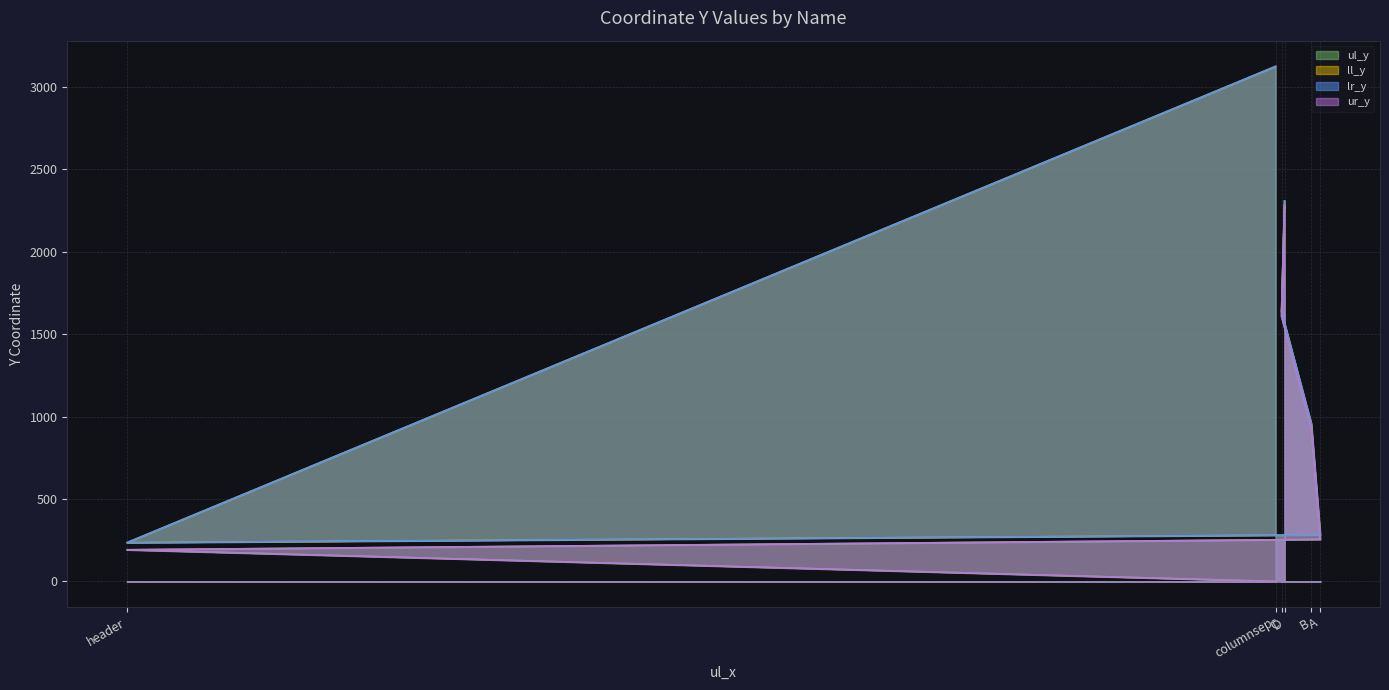

What is the difference between the maximum and minimum values in the ur_y series?

2280